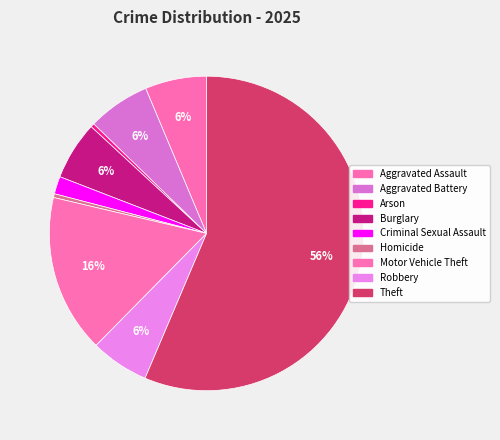

Does Robbery account for over 50% of the chart?

No